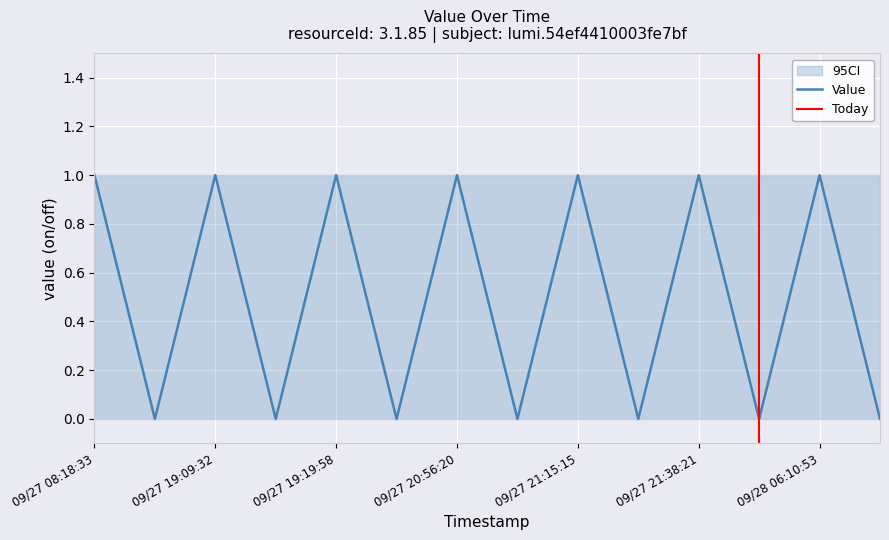

What position from the right is 09/27 19:09:32?

12